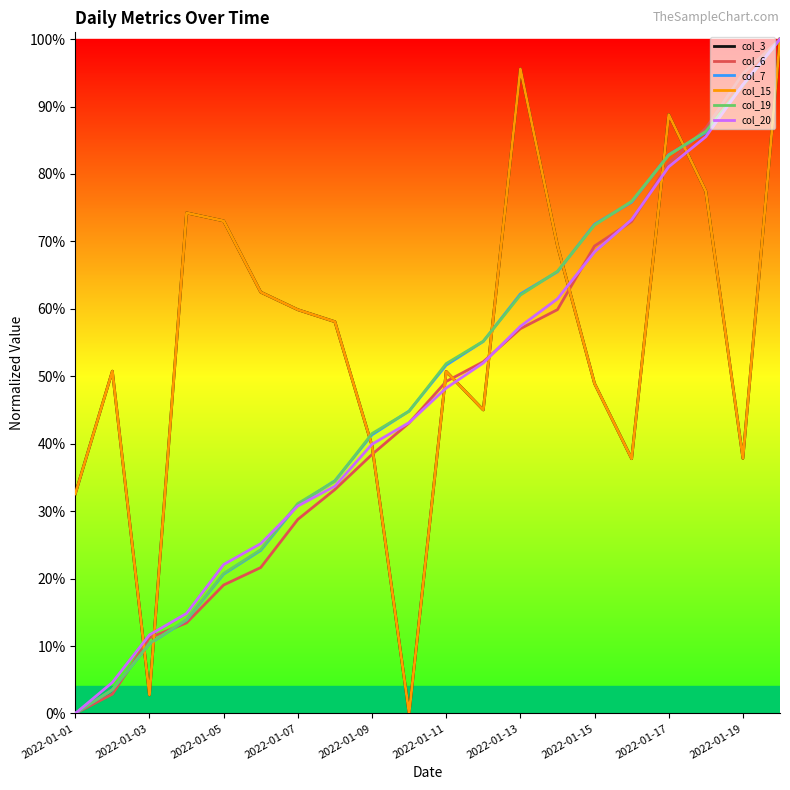

Does the chart have visible grid lines?

No